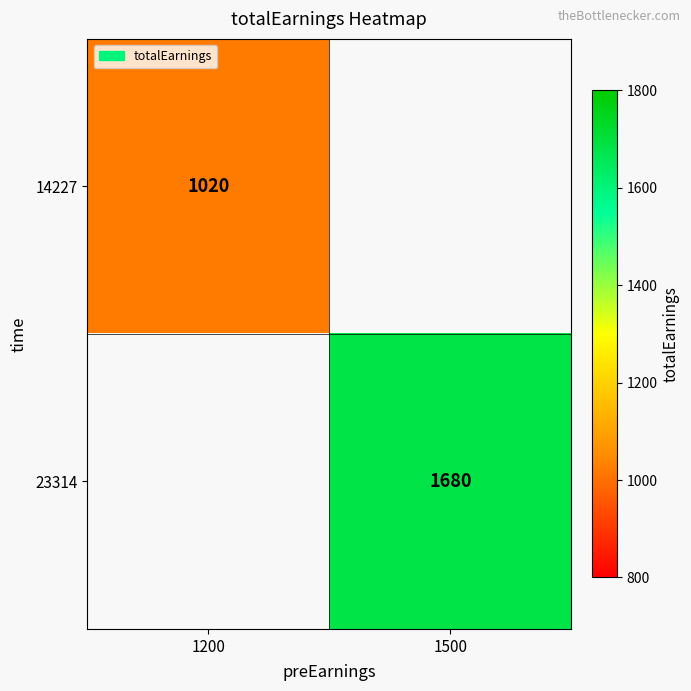

At which category is the sum across all series the highest?

1500